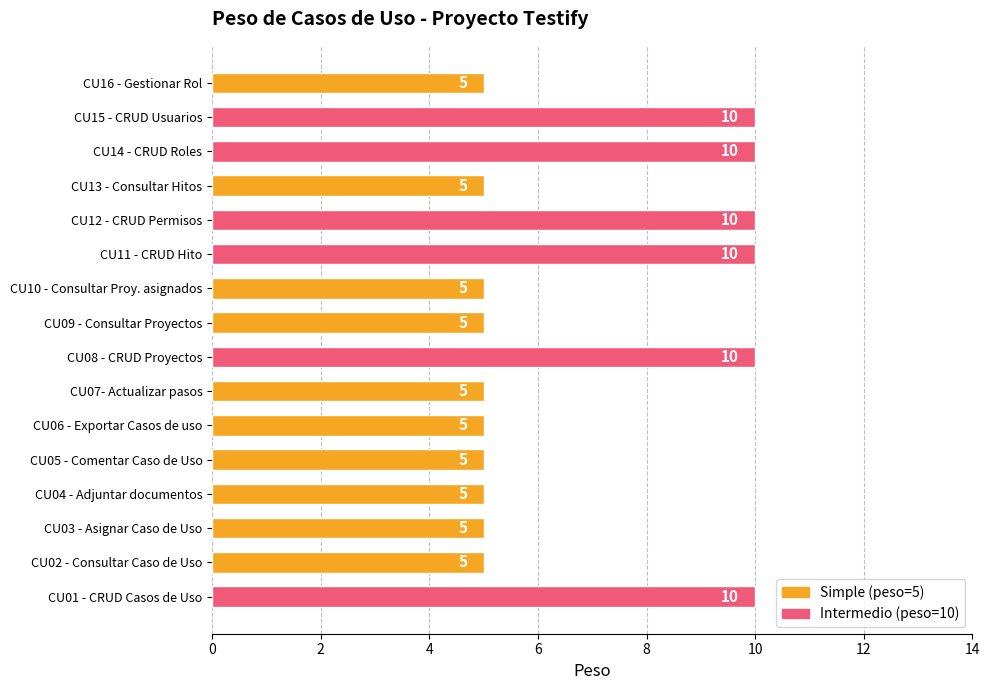

Which has a higher value, CU14 - CRUD Roles or CU06 - Exportar Casos de uso?

CU14 - CRUD Roles